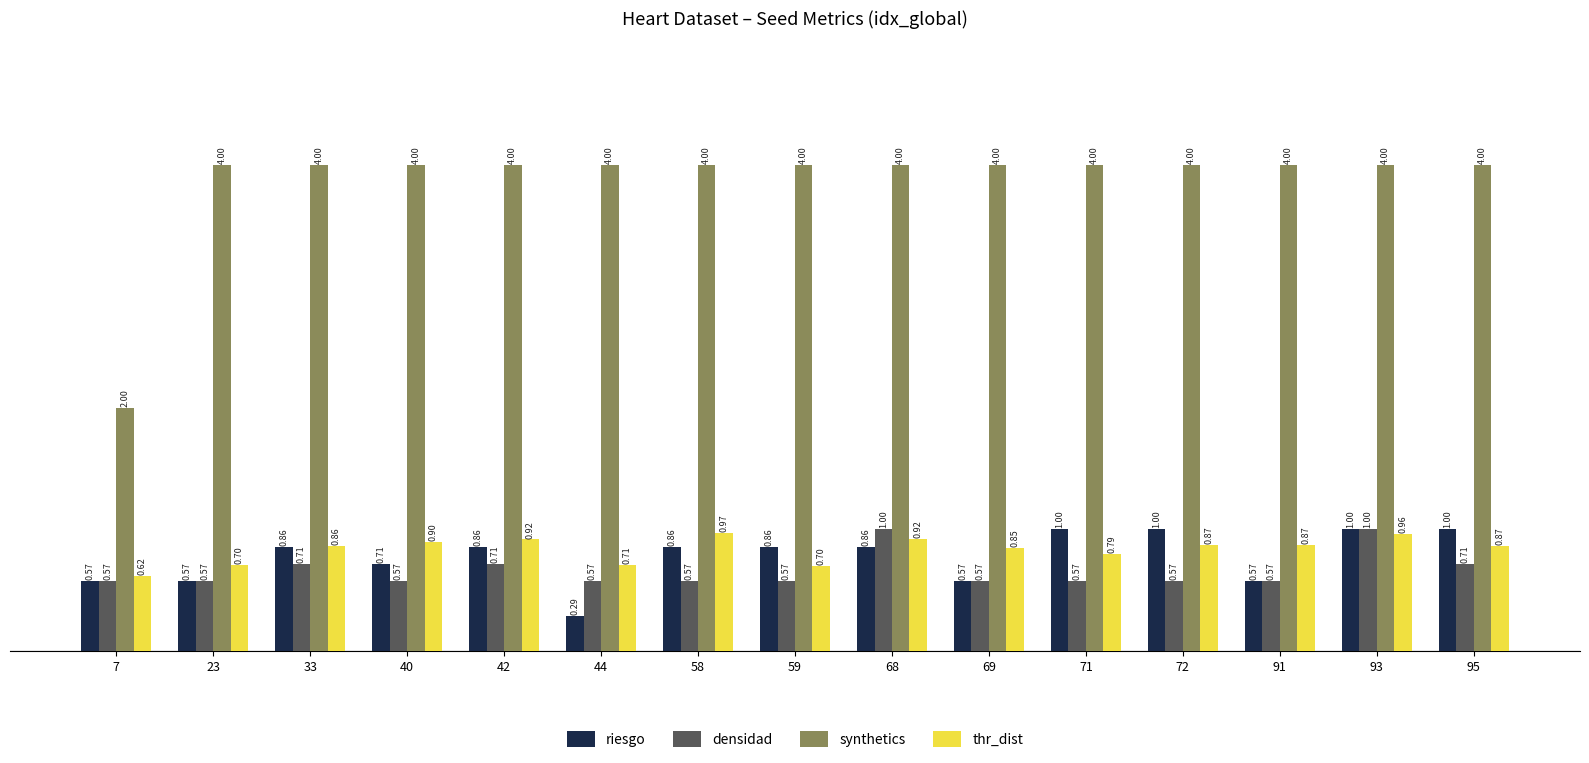

What is the sum of all riesgo values?

11.6